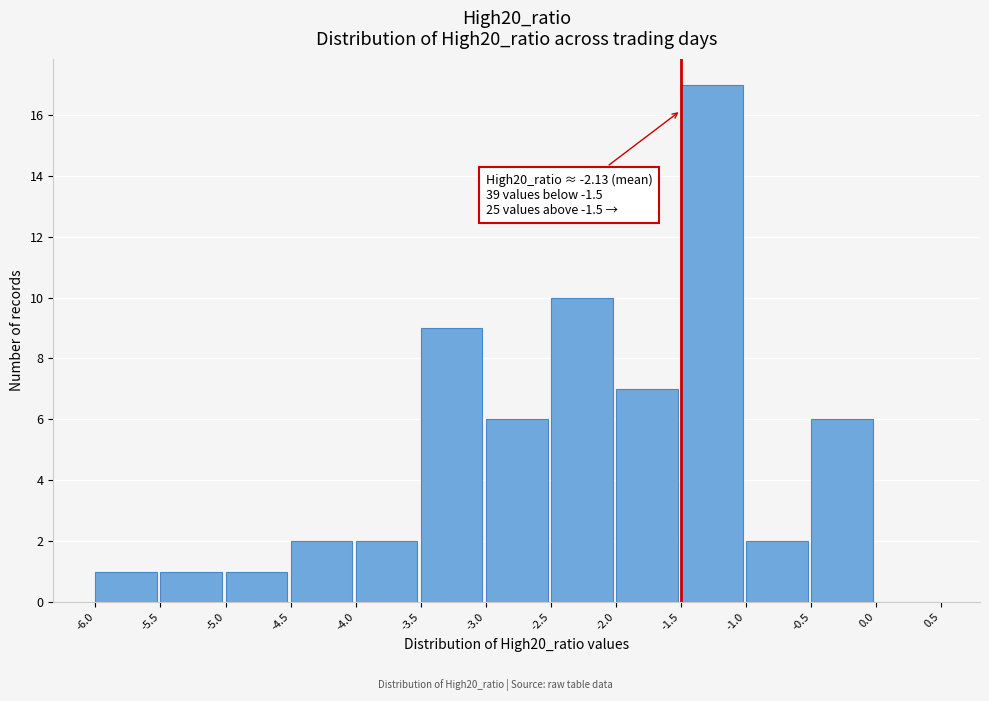

Which range on the x-axis has the tallest bar?

-1.5 to -1.0